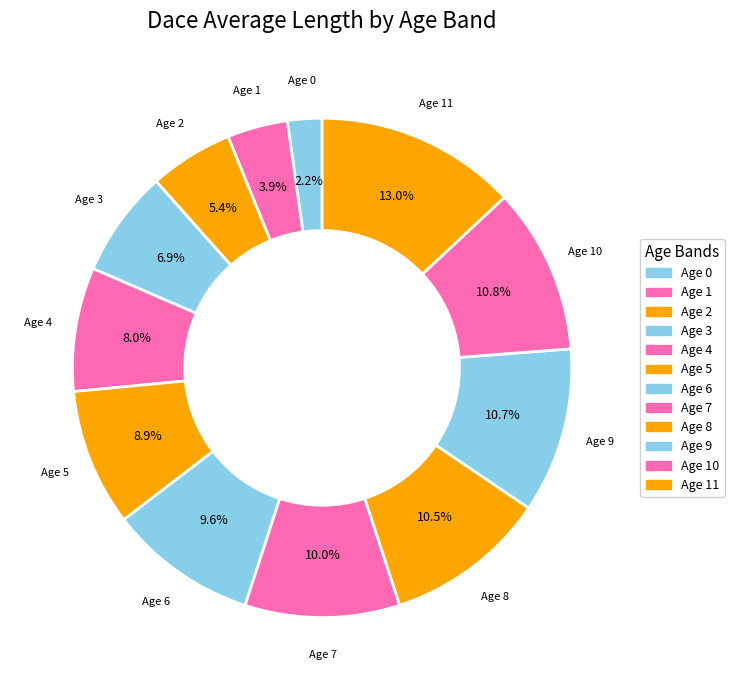

How many slices are in this pie chart?

12